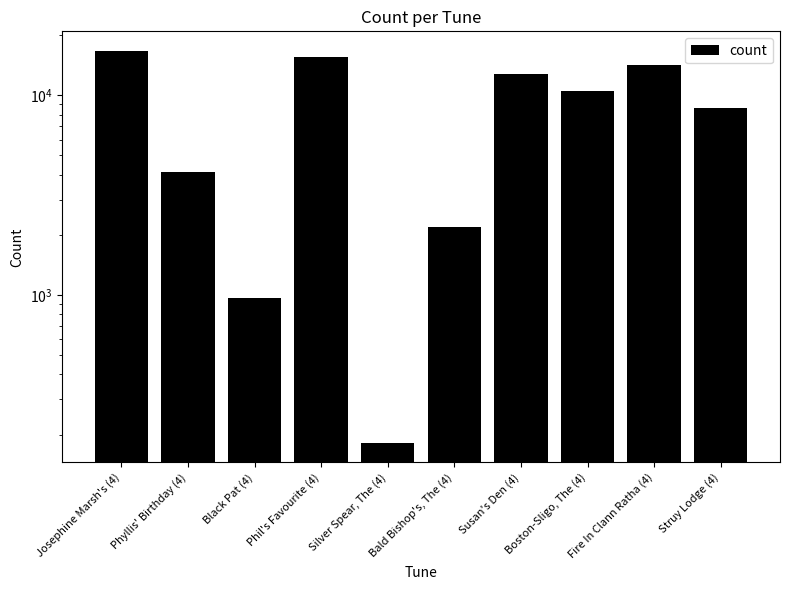

What is the label of the 8th bar from the left?

Boston-Sligo, The (4)